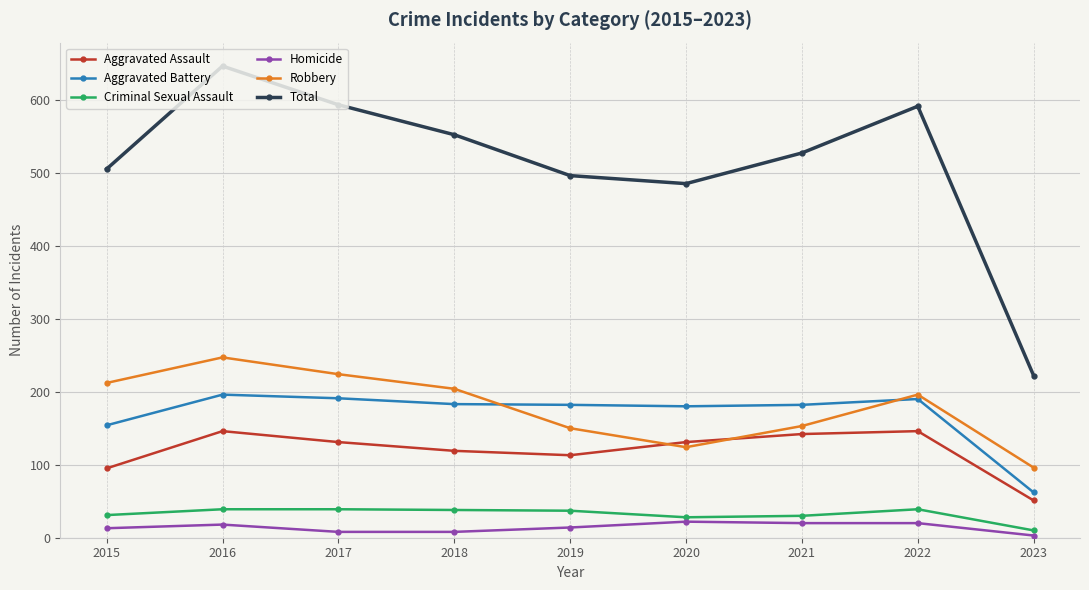

Which series has the widest spread of values?

Total